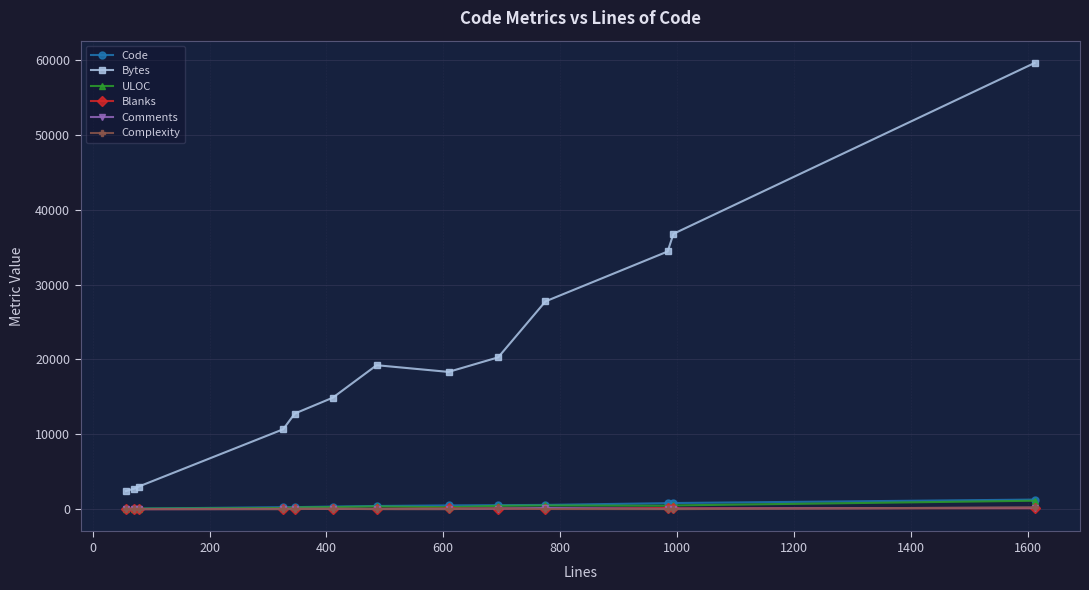

True or false: Complexity and Bytes intersect in this chart.

False